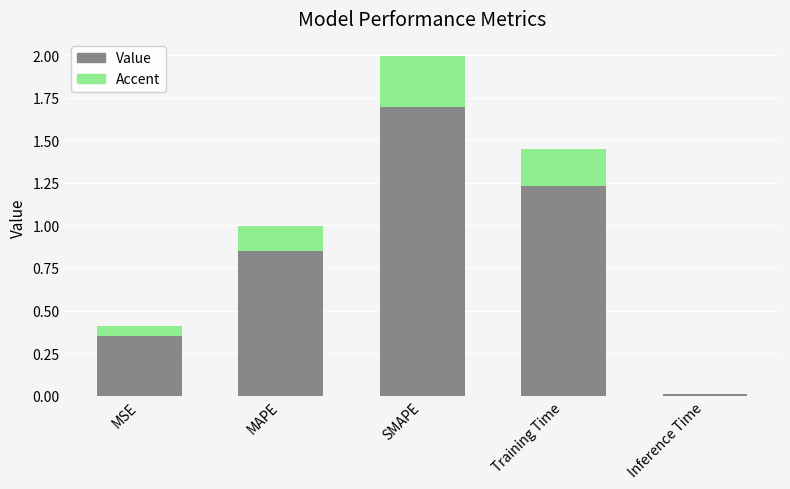

List the series in order of their peak value, lowest first.

accent, col_1